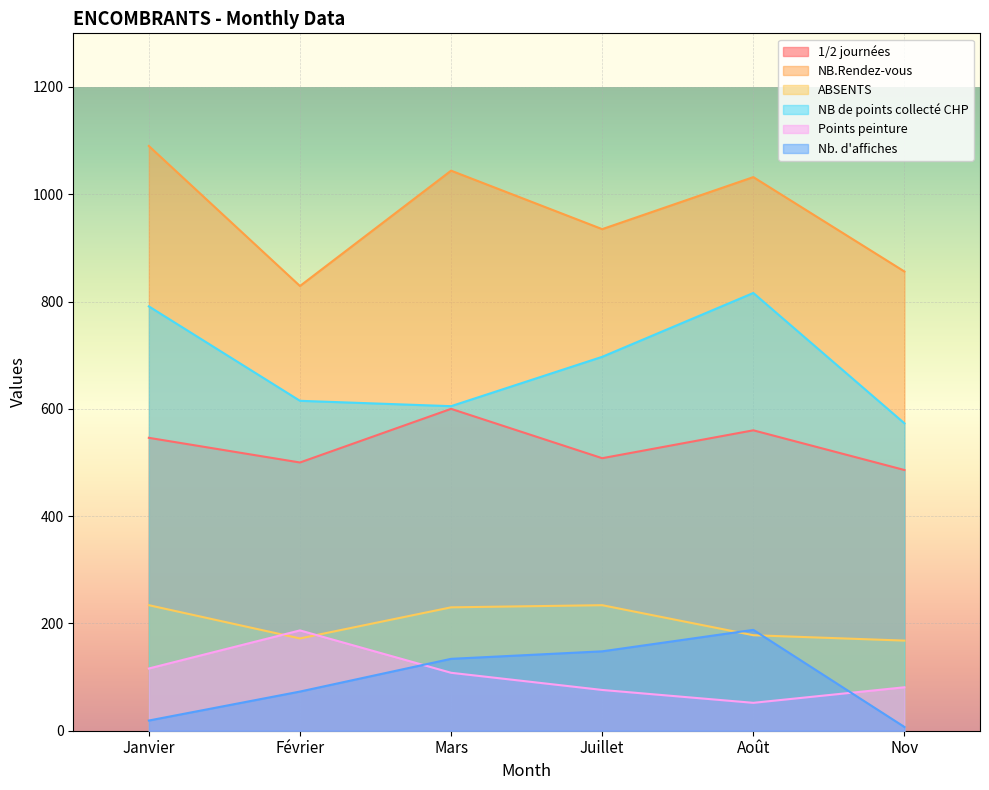

Which series changed the most between Février and Nov?

Points peinture